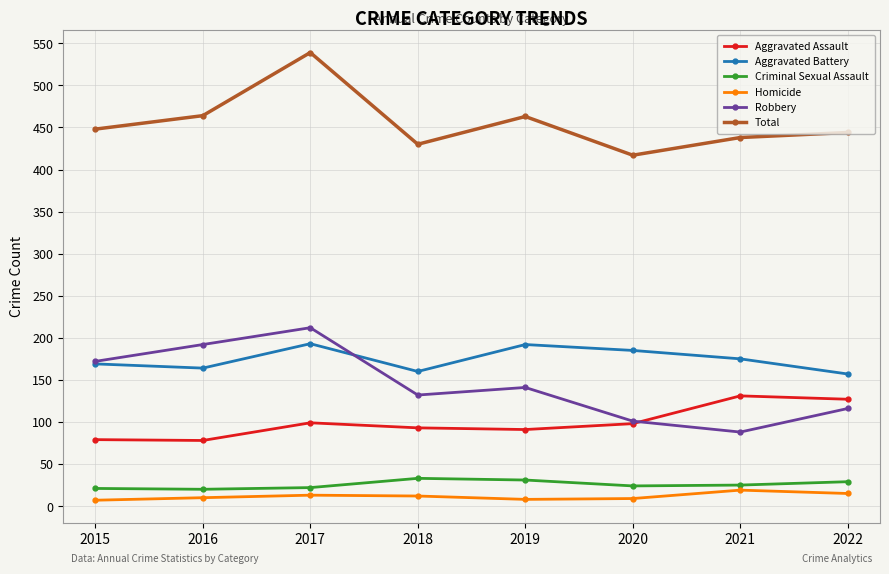

What is the spread (max minus min) of values at 2021?

419